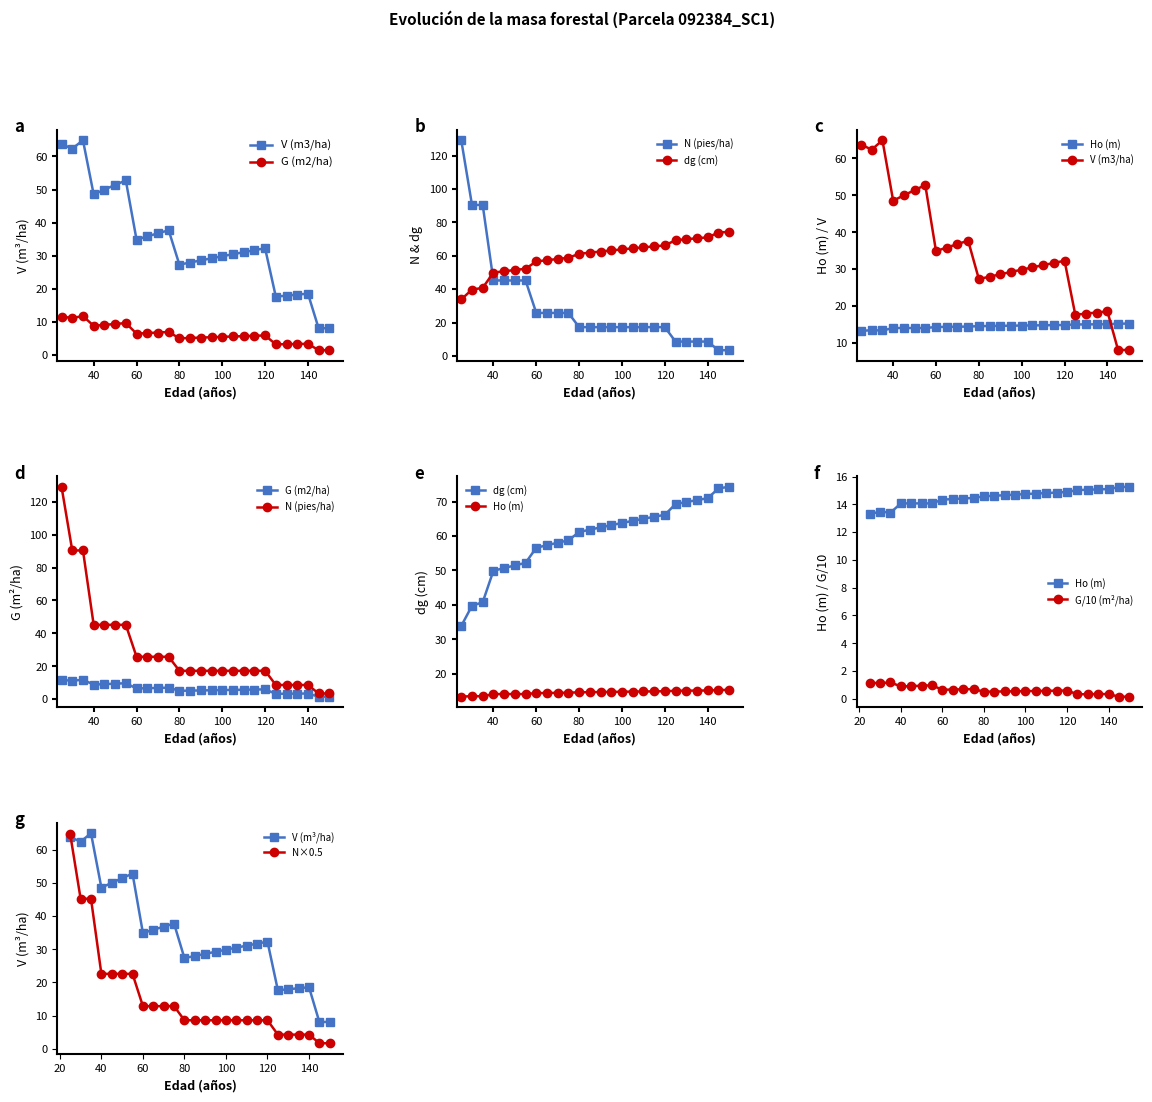

What is the value of the V (m3/ha) antes point at the 1st from the left?

63.8